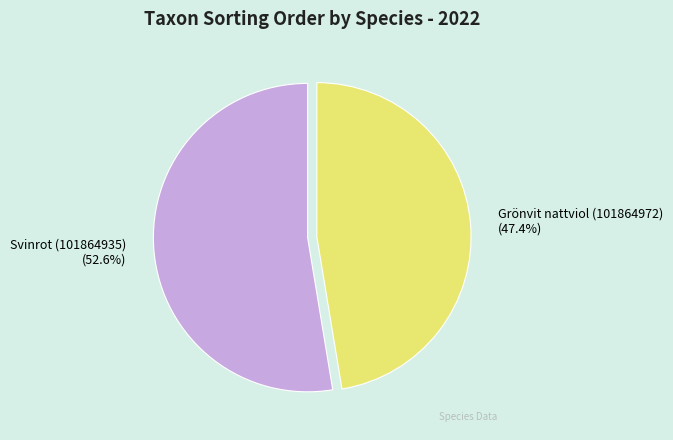

True or false: Svinrot (101864935) accounts for 53% of the total.

True